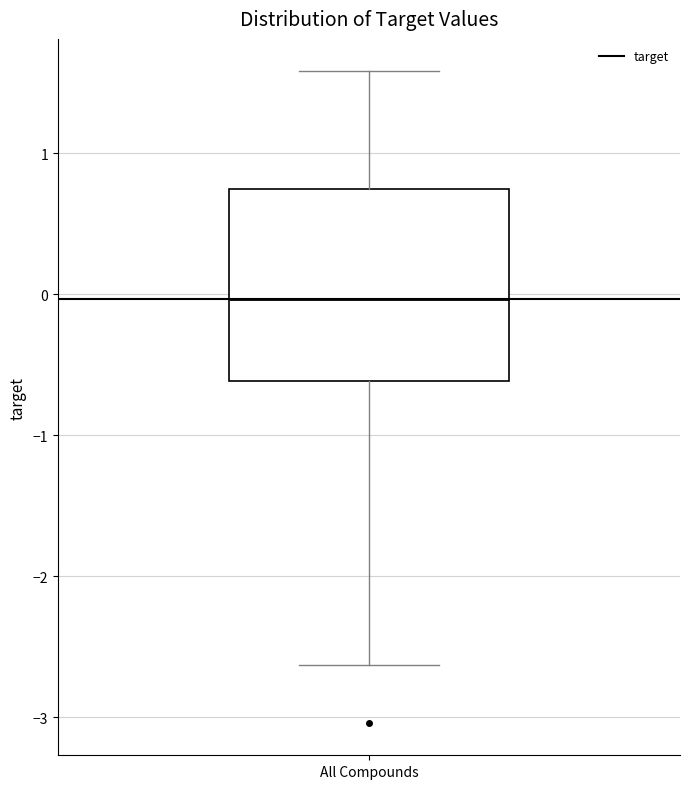

Transcribe this box plot: give where the median line is, the range the box spans, and where the two whiskers end, as read against the y-axis. The values are not printed on the chart, so give them approximately, as read against the axis.

median 0.0, box -0.6 to 0.7, whiskers -2.6 to 1.6